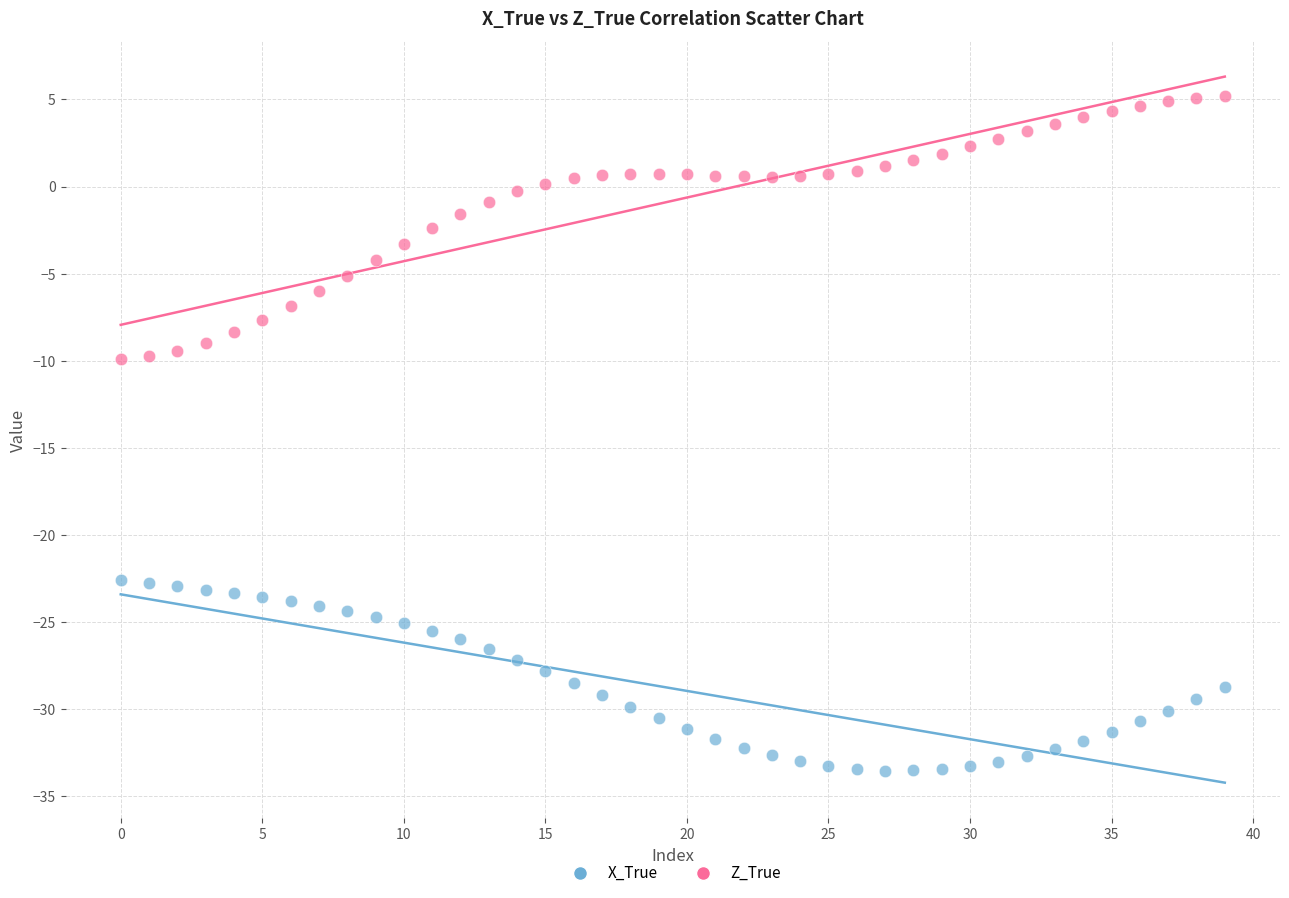

Which series reaches the minimum Y coordinate?

X_True